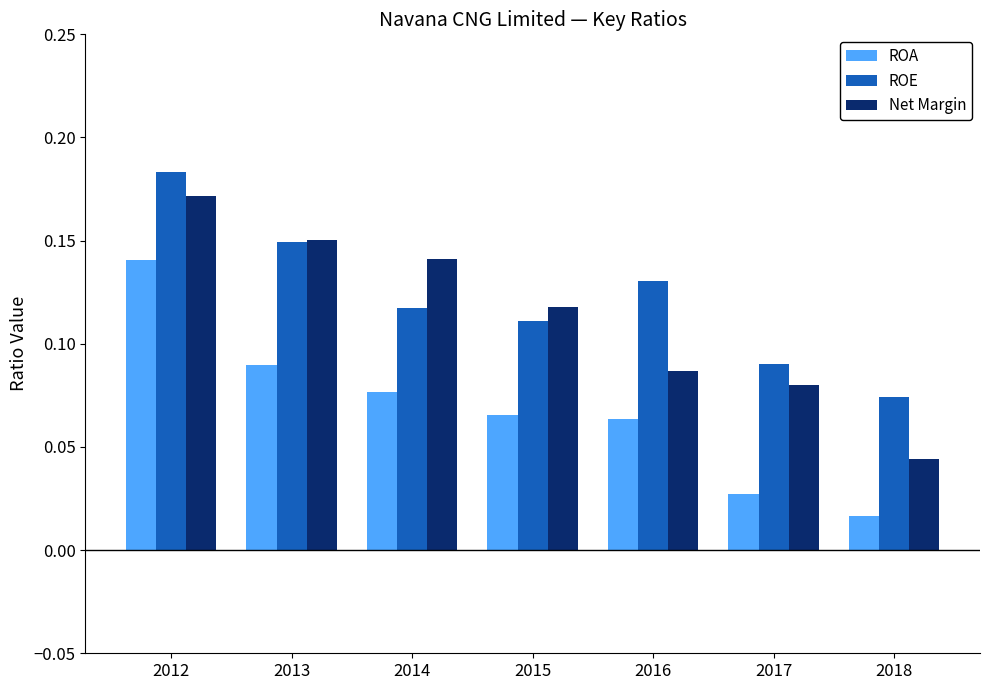

Rank the categories by ROE value from highest to lowest.

2012, 2013, 2016, 2014, 2015, 2017, 2018